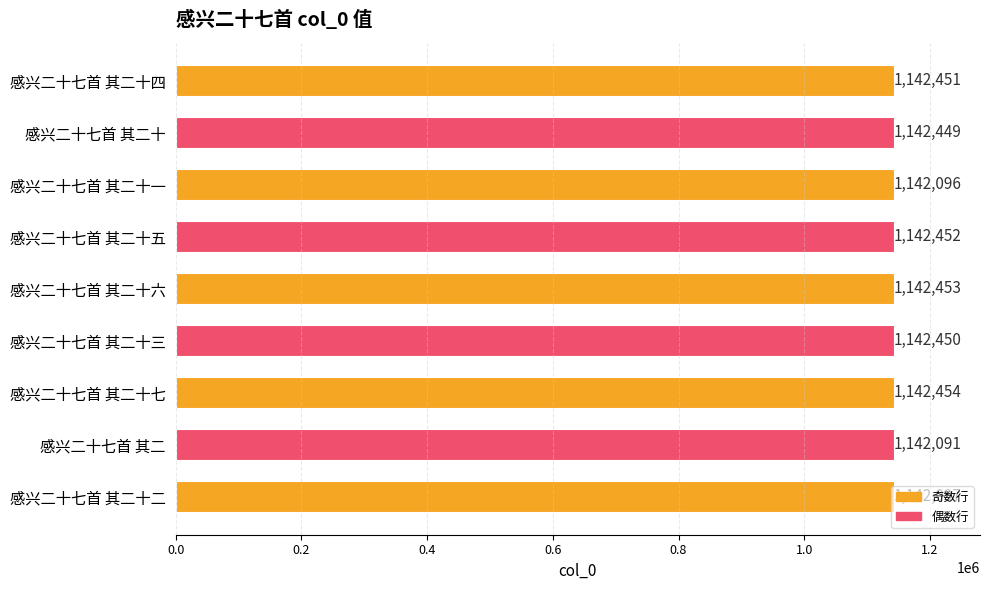

What position from the top is 感兴二十七首 其二十七?

7